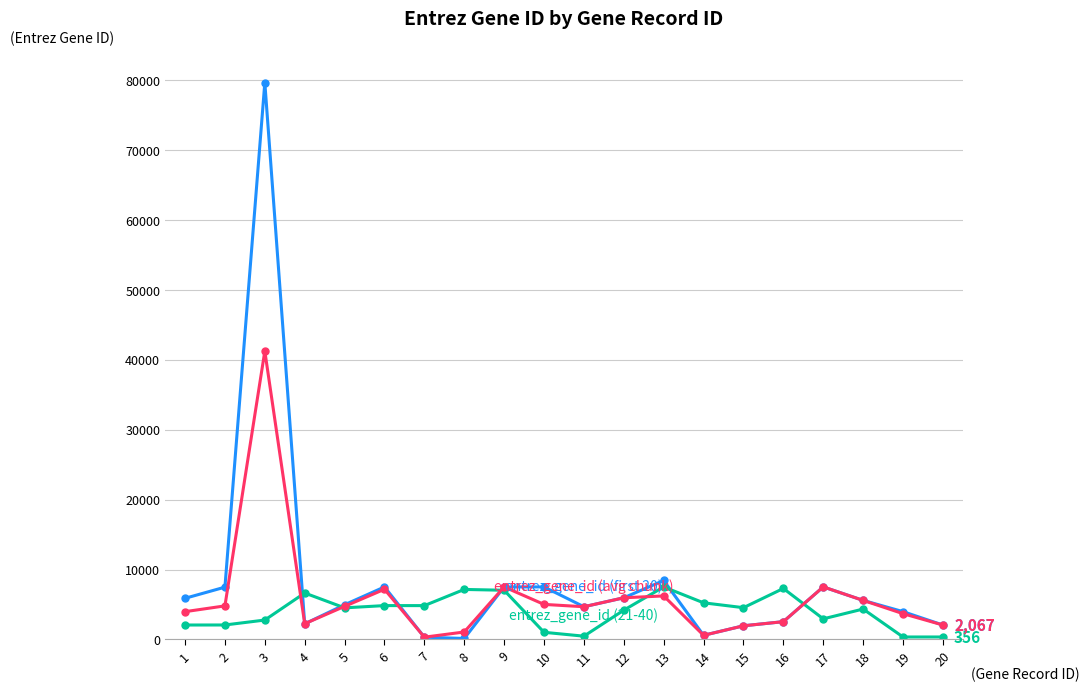

At which category is the sum across all series the highest?

3